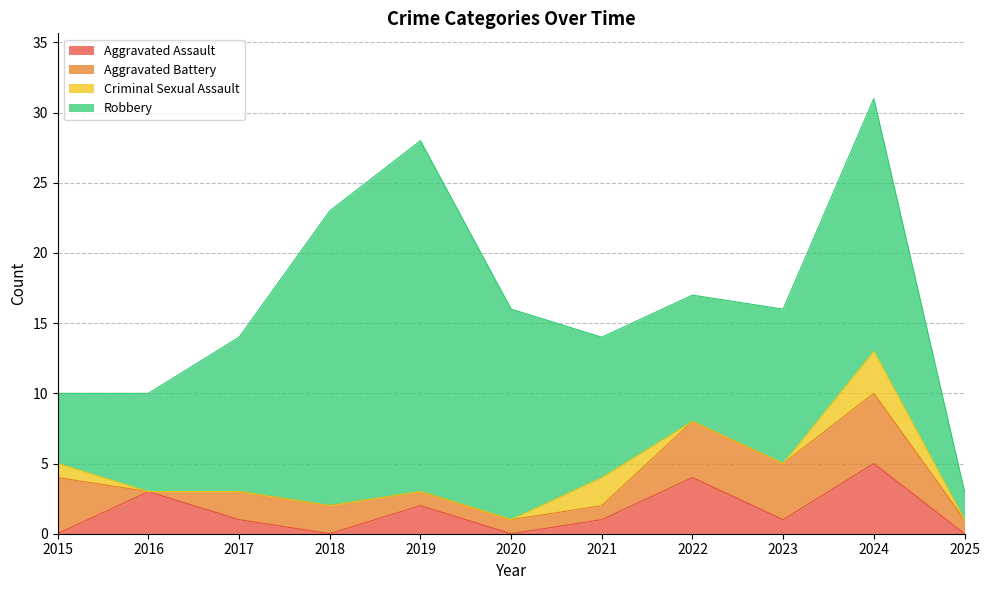

What is the difference between the second highest and second lowest values in the Total series?

18